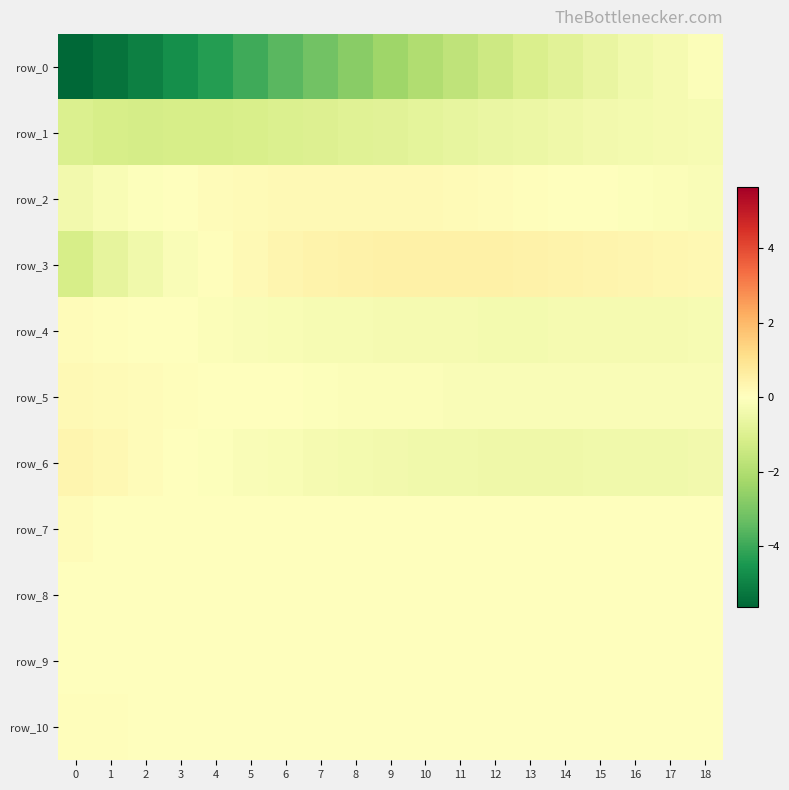

Rank the categories by row_8 value from highest to lowest.

1, 2, 3, 4, 5, 6, 0, 18, 17, 7, 16, 15, 8, 14, 13, 9, 12, 10, 11